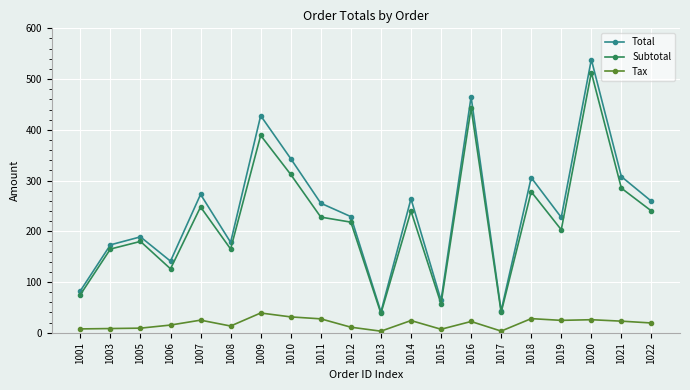

At 1003, list the series in order from largest to smallest.

Total, Subtotal, Tax